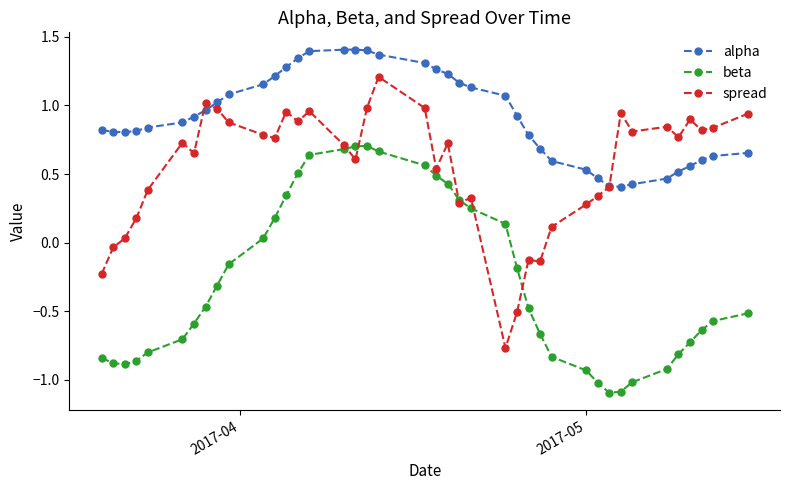

Count the number of categories in the chart.

40